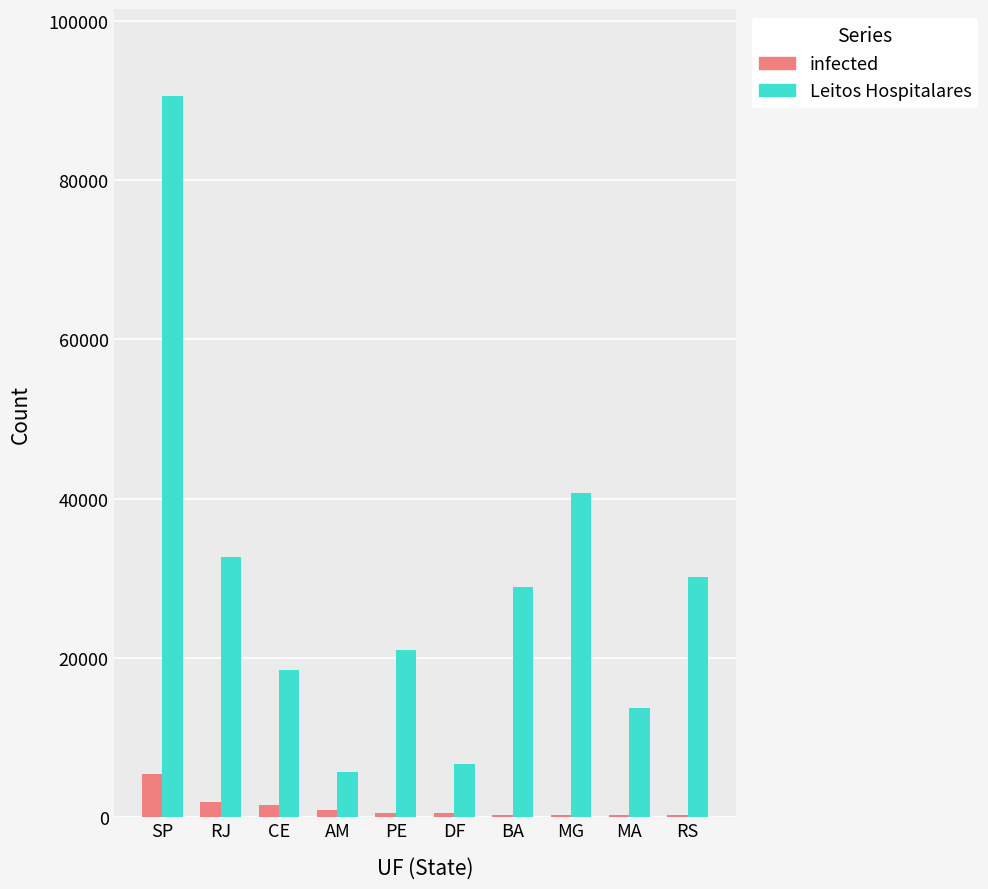

What is the approximate value of Leitos Hospitalares at RS, to the nearest 50?

30100